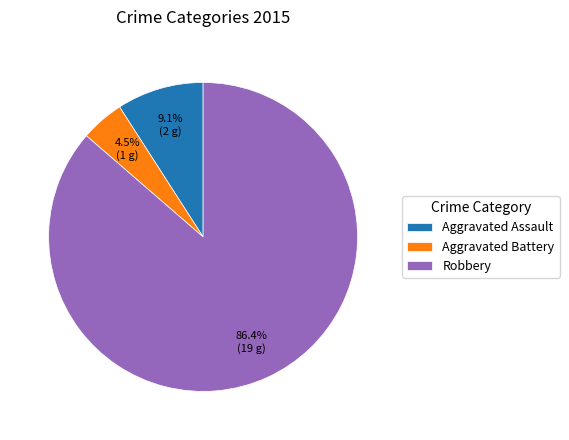

What is the majority slice?

Robbery